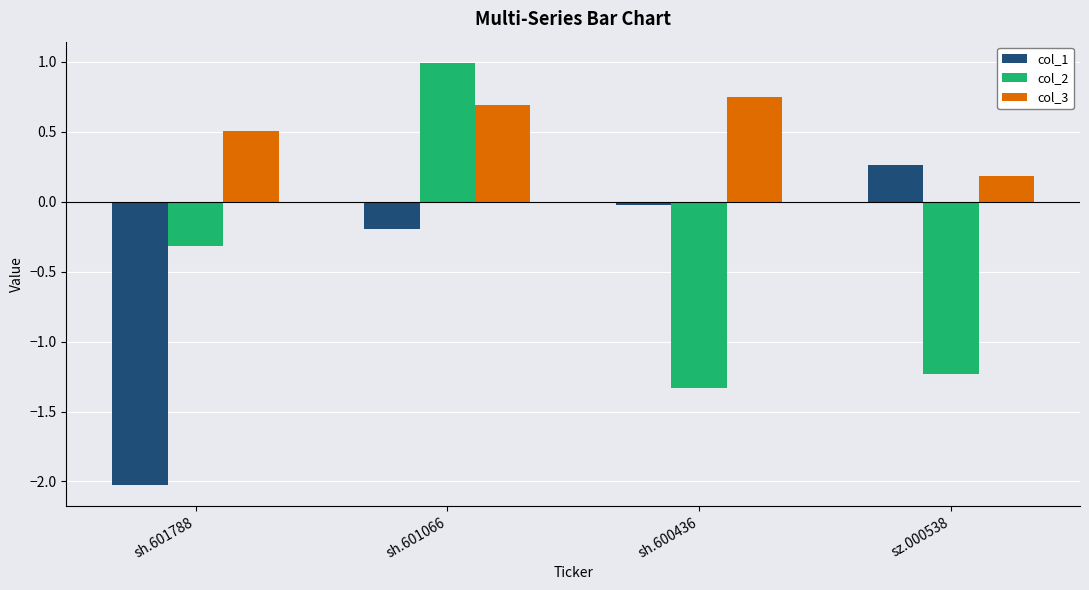

What is the minimum value for col_2?

-1.3